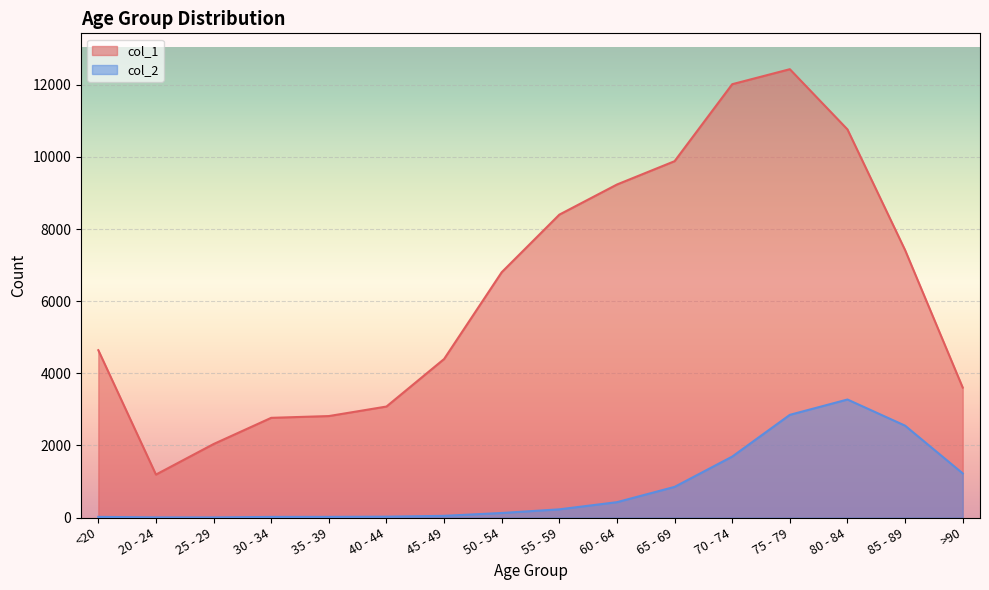

What is the average value of the col_2 series?

834